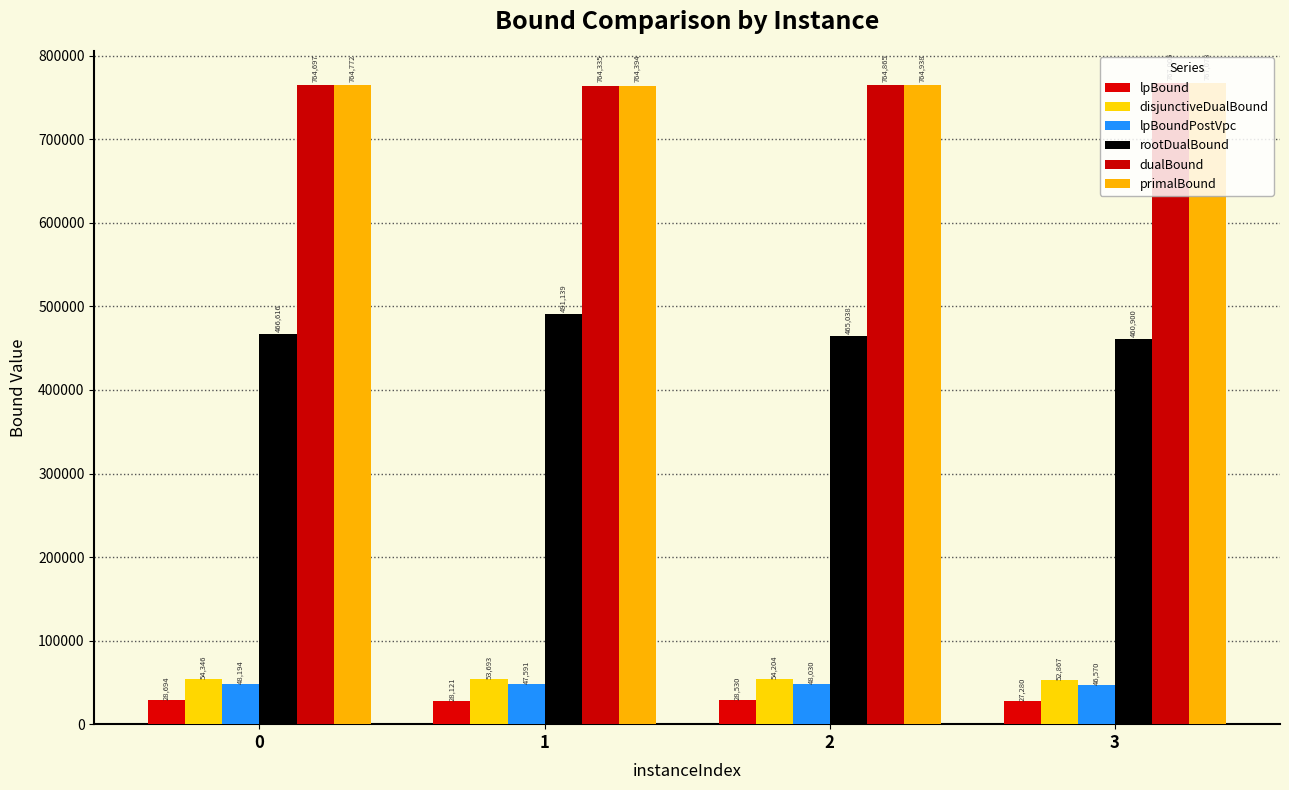

Is the value of primalBound at 0 greater than the value of dualBound at 0?

Yes